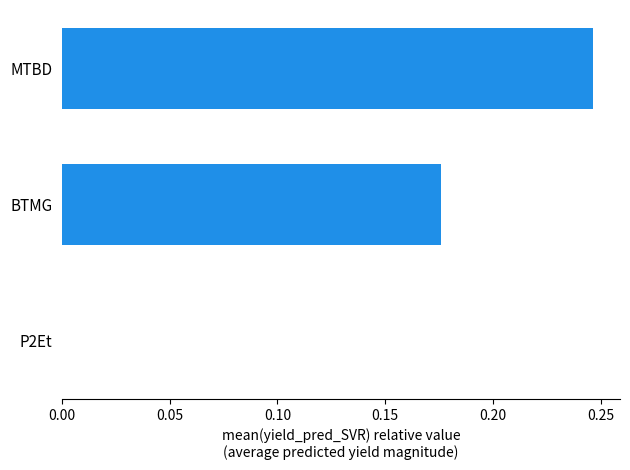

At which category does the chart reach its peak across all series?

MTBD